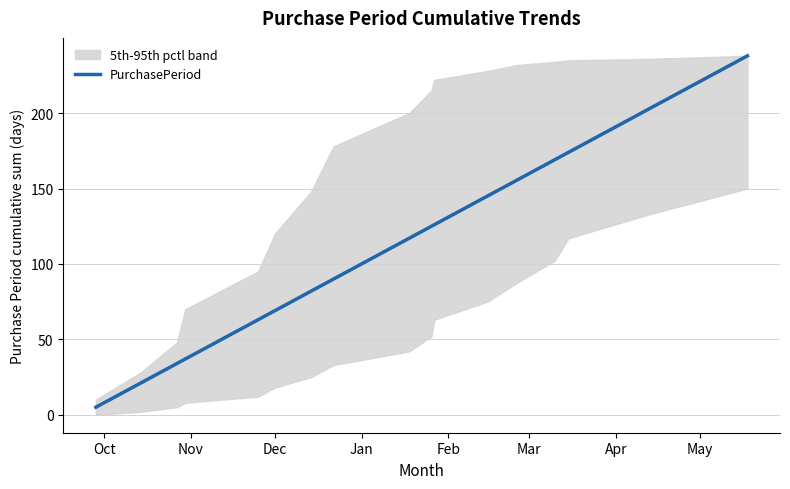

What is the maximum value for PurchasePeriod?

238